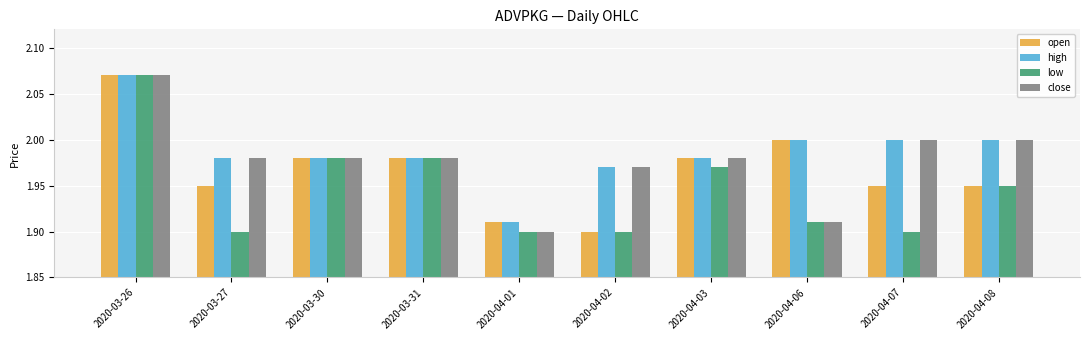

List the series in order of their overall mean, lowest first.

low, open, close, high